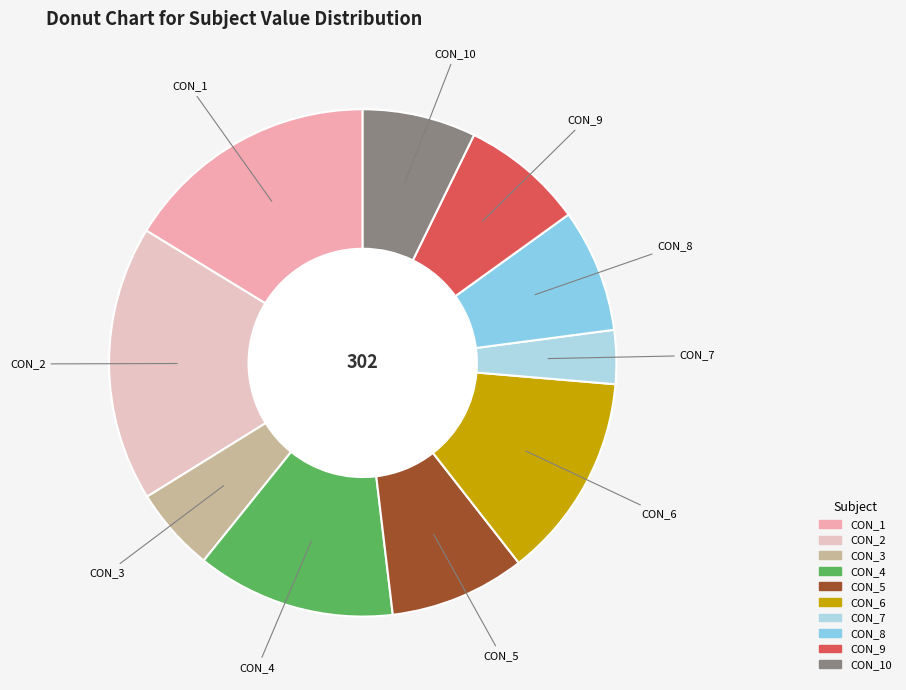

Count the number of slices in the pie.

10